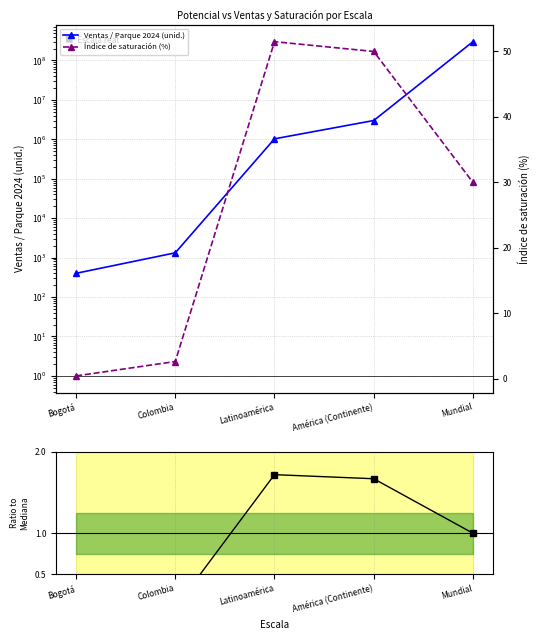

Between América (Continente) and Mundial, which is larger?

Mundial